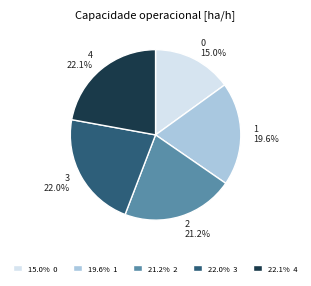

Does 4 represent more than half of the total?

No